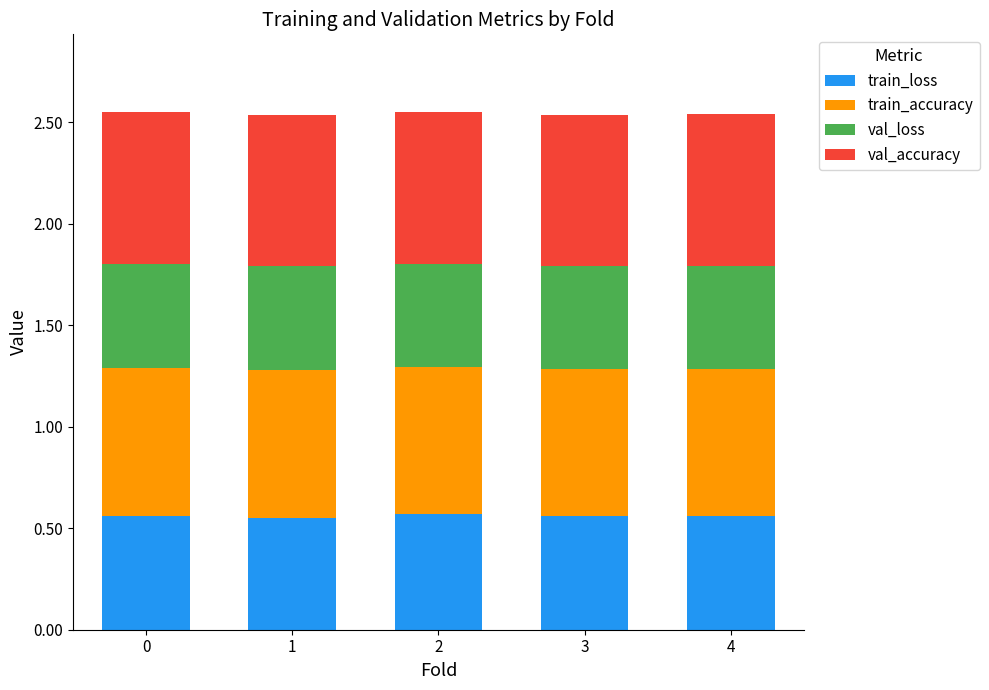

What is the total value across all series at 3?

2.5